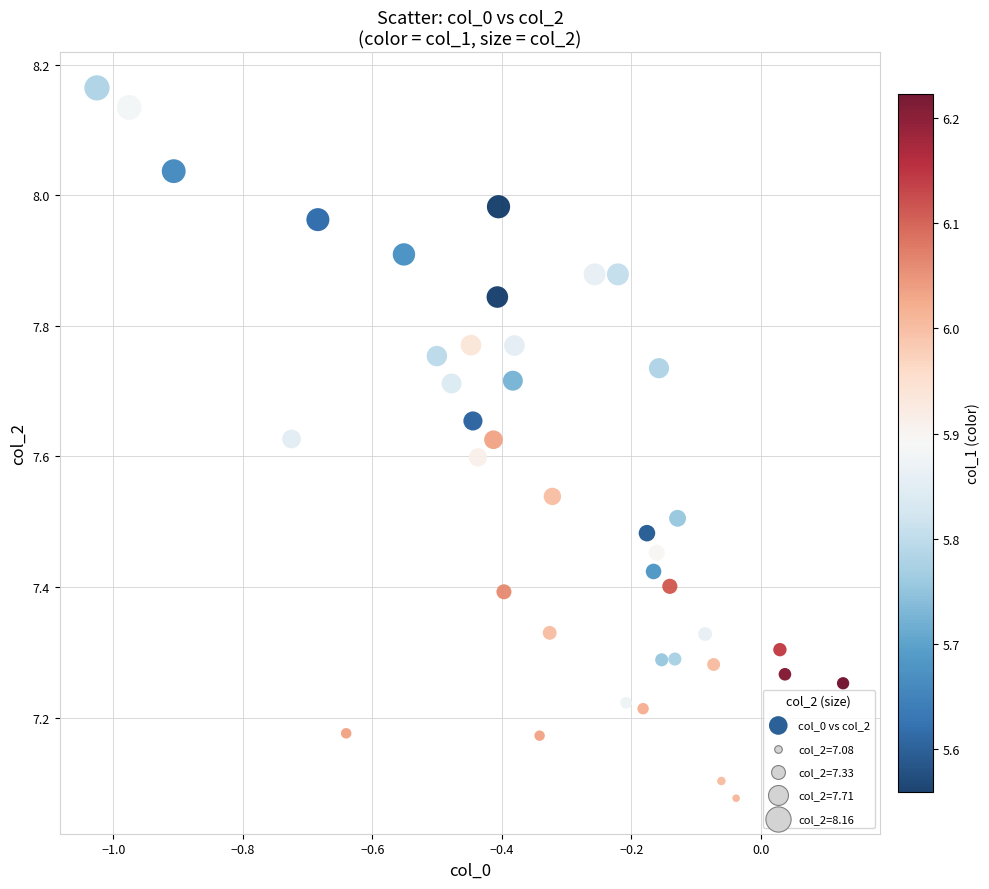

What is the range of X values (max minus min)?

1.2